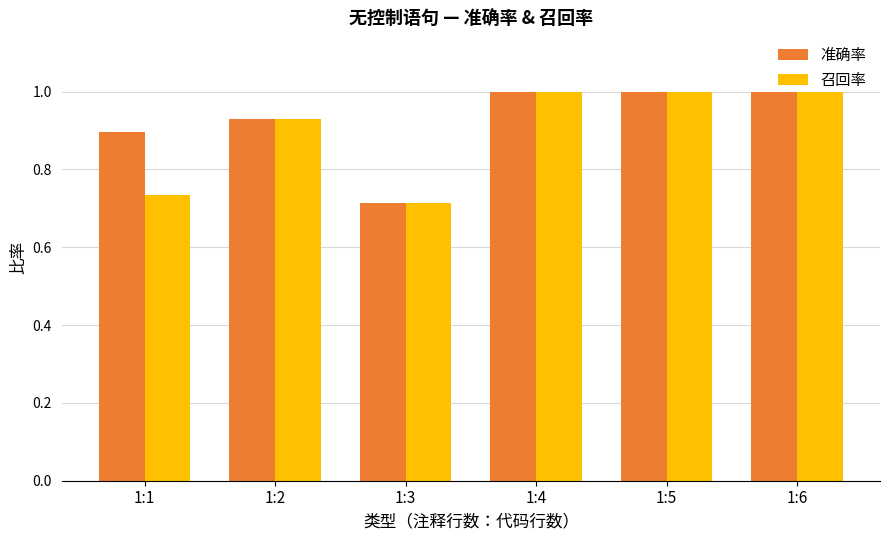

Between 1:1 and 1:2, which series saw the biggest shift?

召回率